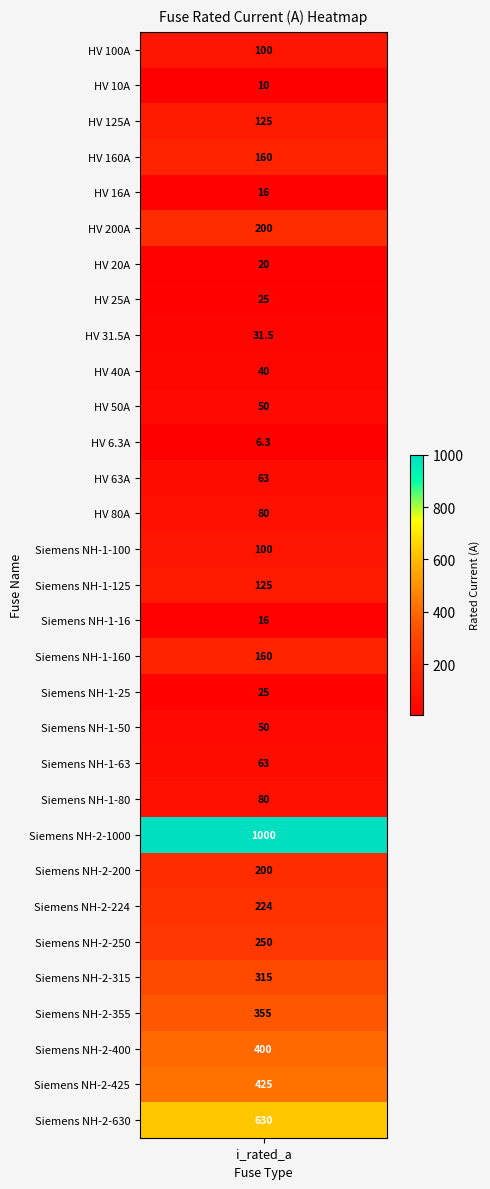

Reading left to right, what are all the values shown in this chart?

HV 100A=100.0	HV 10A=10.0	HV 125A=125.0	HV 160A=160.0	HV 16A=16.0	HV 200A=200.0	HV 20A=20.0	HV 25A=25.0	HV 31.5A=31.5	HV 40A=40.0	HV 50A=50.0	HV 6.3A=6.3	HV 63A=63.0	HV 80A=80.0	Siemens NH-1-100=100.0	Siemens NH-1-125=125.0	Siemens NH-1-16=16.0	Siemens NH-1-160=160.0	Siemens NH-1-25=25.0	Siemens NH-1-50=50.0	Siemens NH-1-63=63.0	Siemens NH-1-80=80.0	Siemens NH-2-1000=1000.0	Siemens NH-2-200=200.0	Siemens NH-2-224=224.0	Siemens NH-2-250=250.0	Siemens NH-2-315=315.0	Siemens NH-2-355=355.0	Siemens NH-2-400=400.0	Siemens NH-2-425=425.0	Siemens NH-2-630=630.0